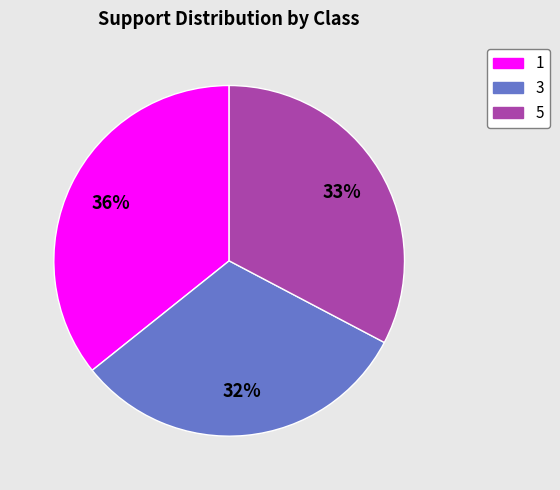

What is the largest slice in the pie chart?

1